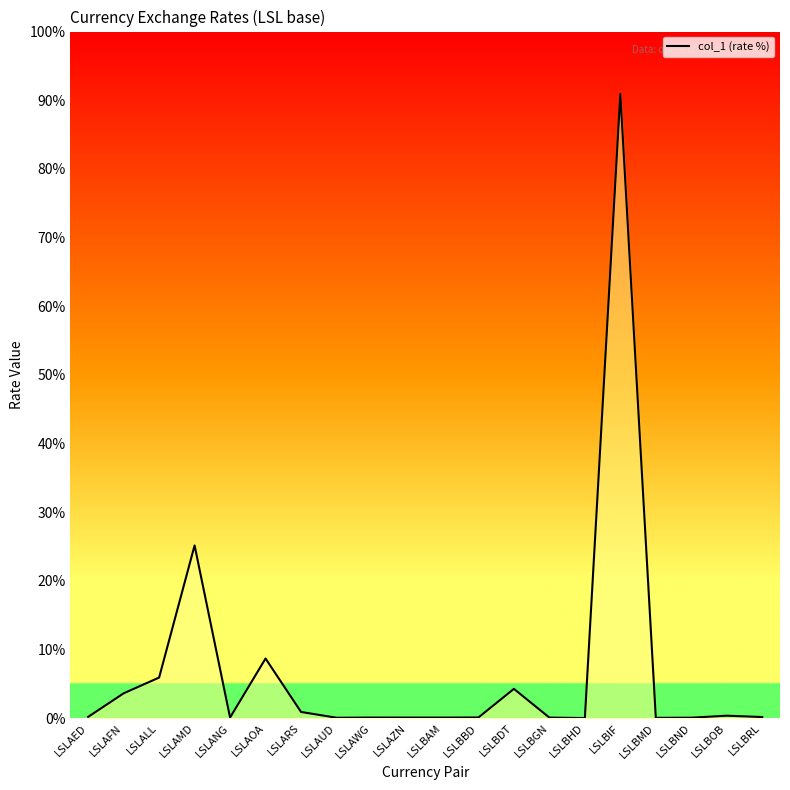

How many interior local peaks (higher than both neighbors) does the data have?

6